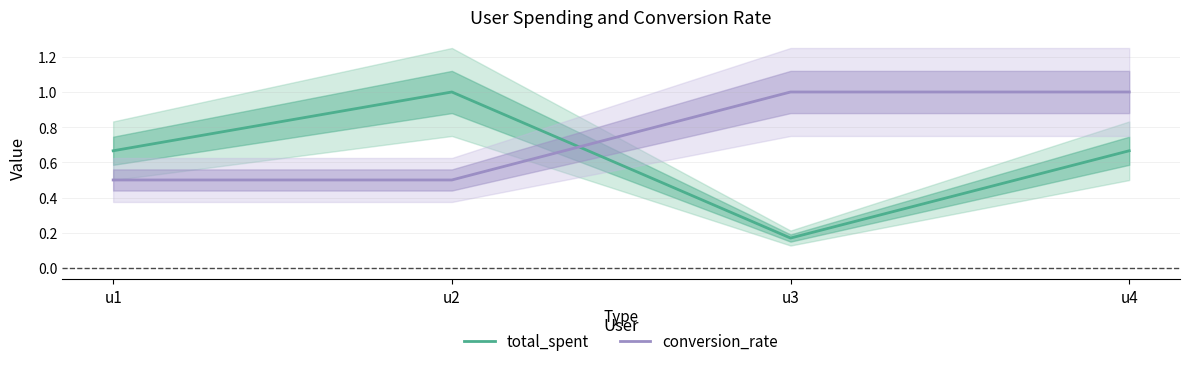

The value of conversion_rate at u2 is 0.5. True or false?

True